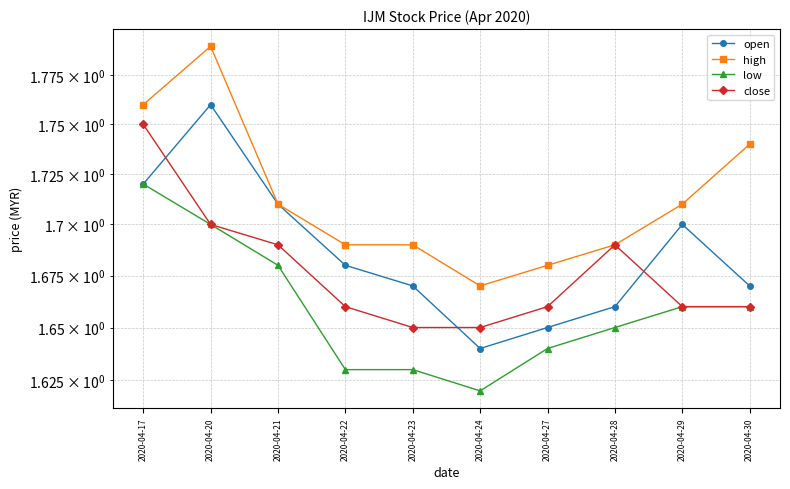

What is the sum of the close values at 2020-04-17 and 2020-04-21?

3.4